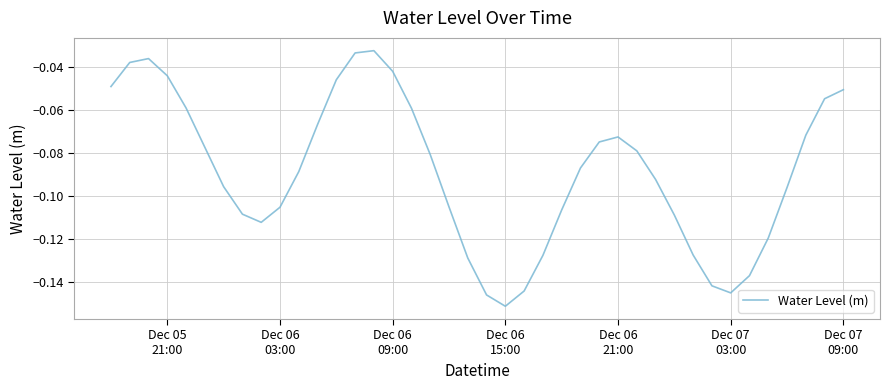

How many lines are shown in the chart?

1